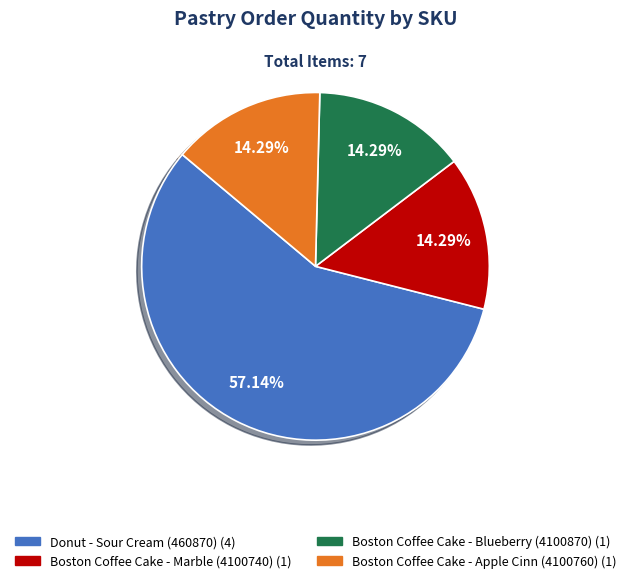

To the nearest percent, what percentage of the pie is Boston Coffee Cake - Marble (4100740)?

14%